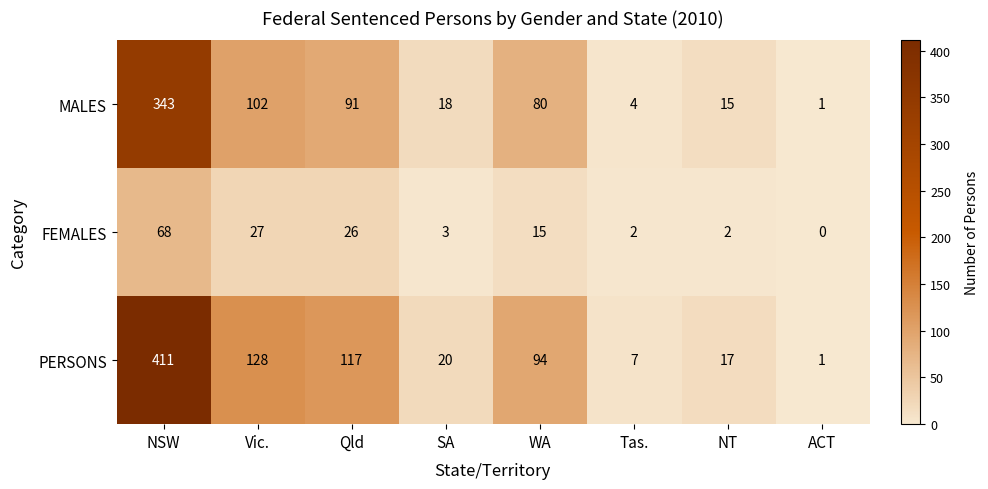

At how many categories does at least one series exceed 275?

1